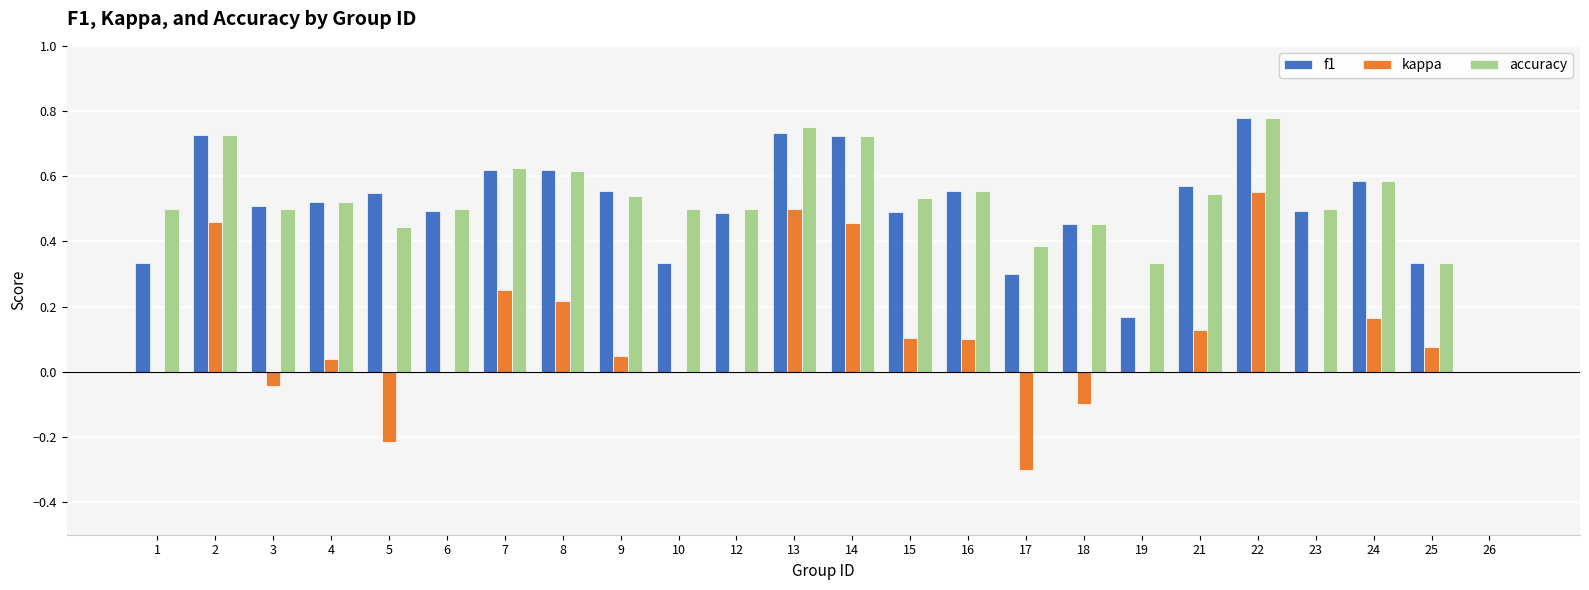

True or false: f1 has a value of 0.3 at 1.

True